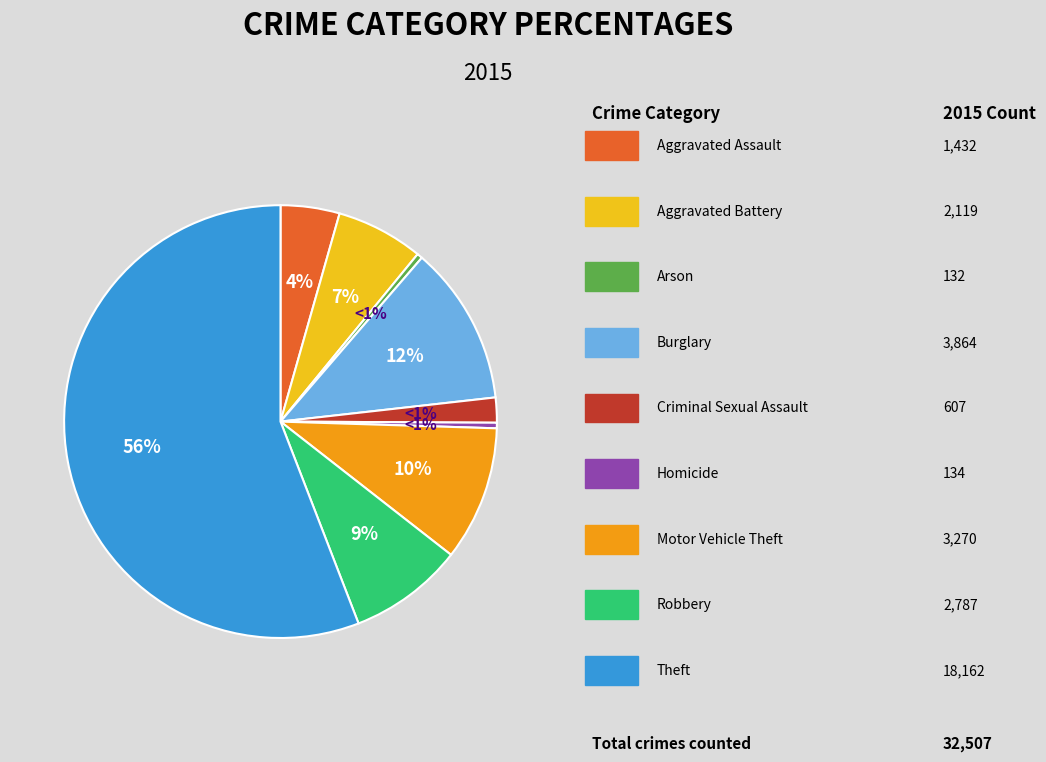

Which slice represents more than half of the pie?

Theft